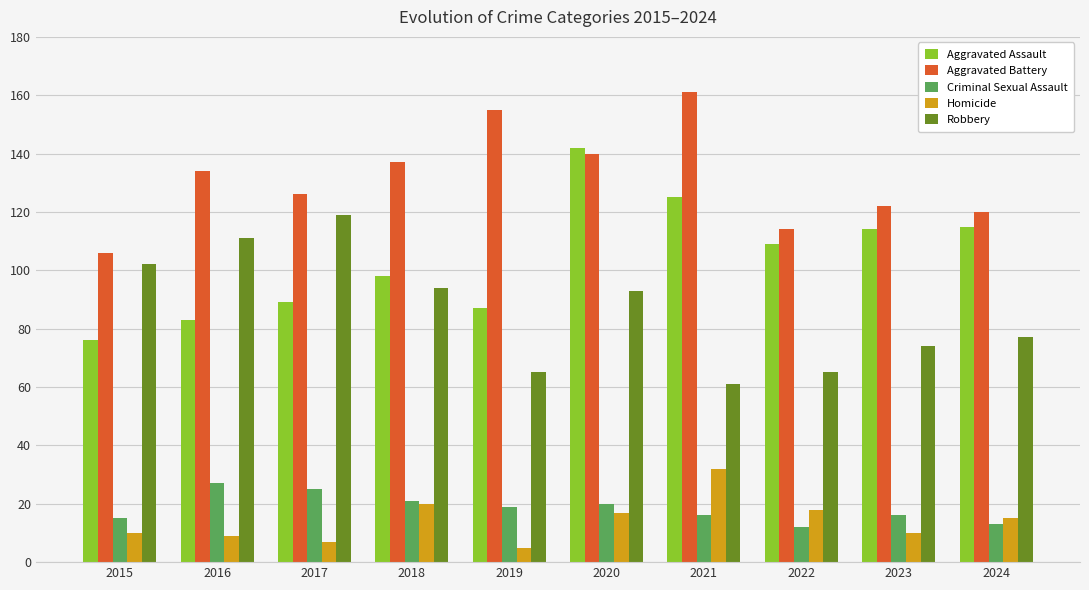

Is it true that Homicide equals 32 at 2021?

True